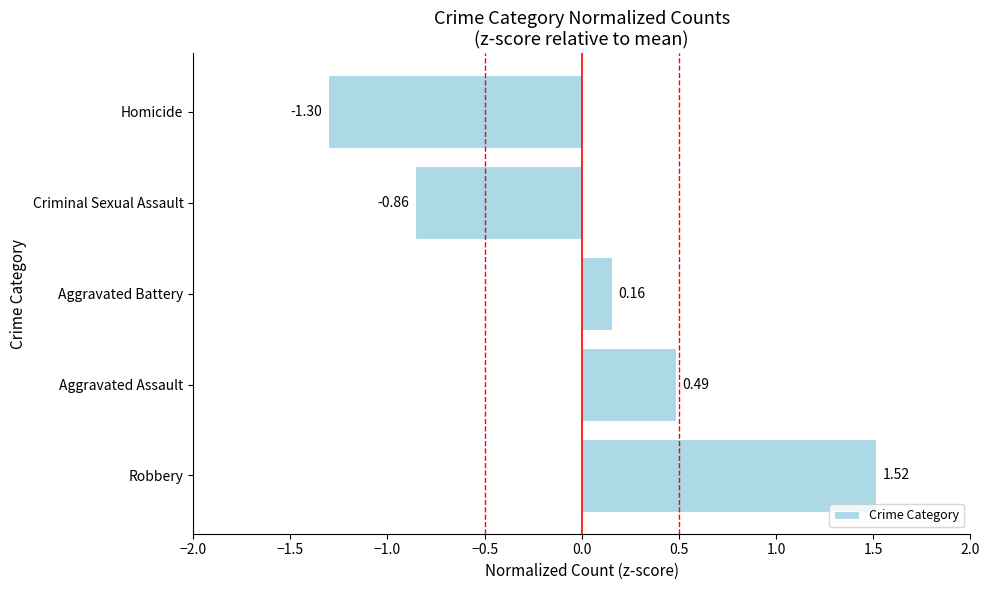

At which category does the chart reach its peak across all series?

Robbery